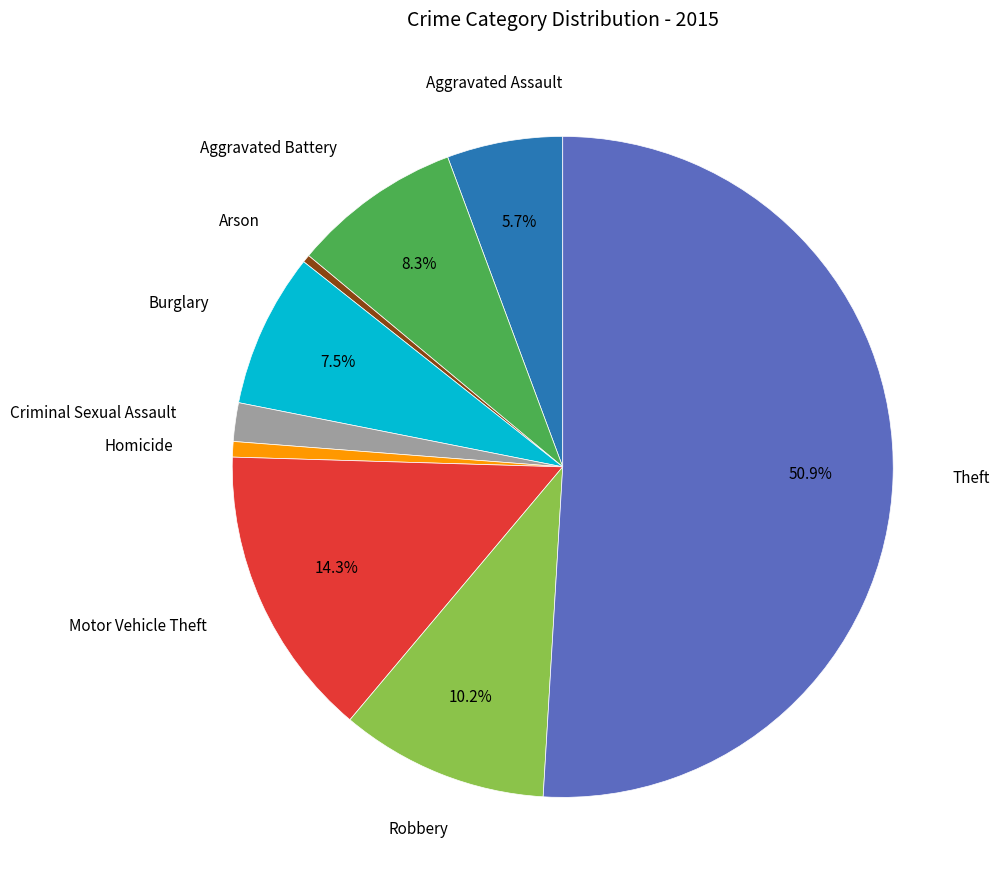

Count the number of slices in the pie.

9